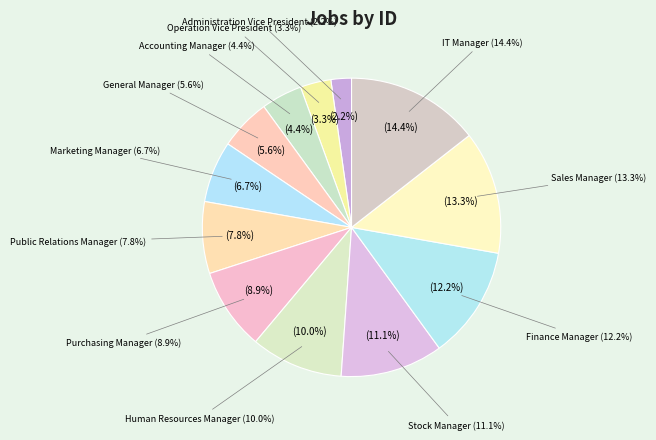

What is the total percentage of Stock Manager and Purchasing Manager?

20.0%